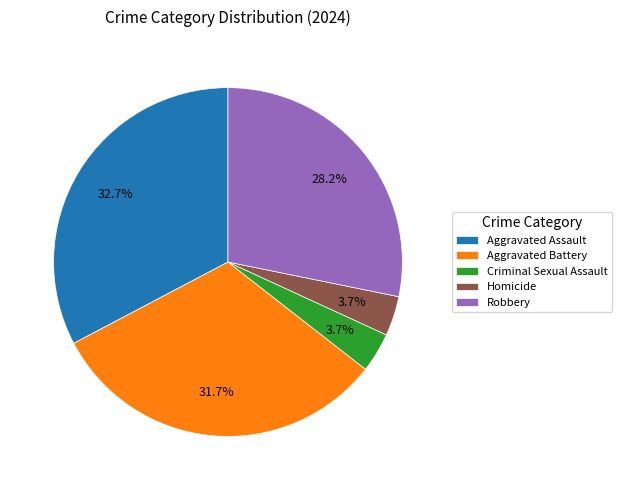

What is the ratio of the value at Criminal Sexual Assault to the value at Homicide?

1.0